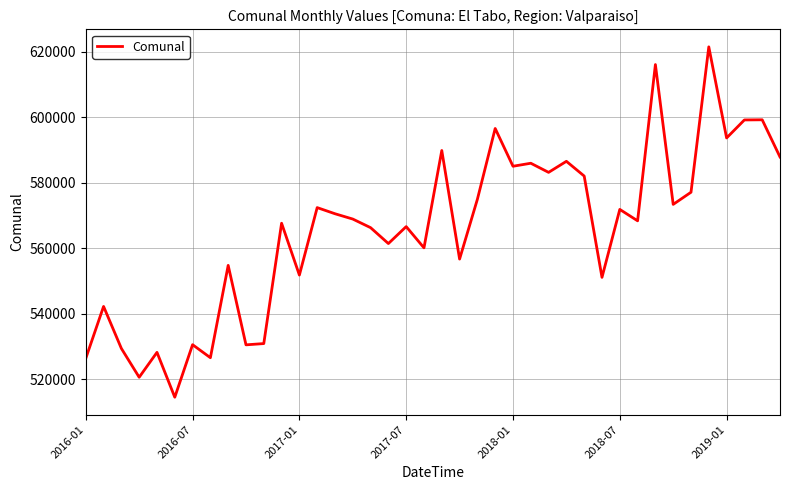

What is the difference between the maximum and minimum values?

107014